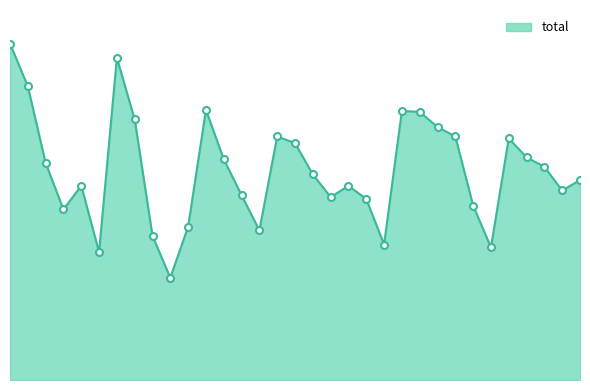

Count the number of values greater than 217.

16